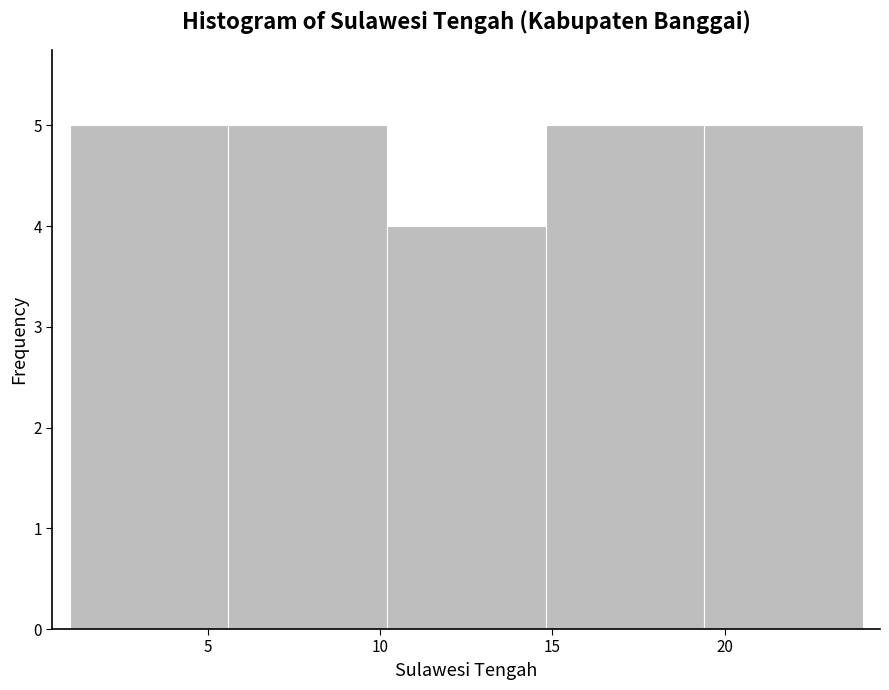

What is the height of the bar covering 19.4 to 24.0 on the x-axis? Neither the bar edges nor the heights are printed on the chart, so give them approximately, as read against the axes.

5